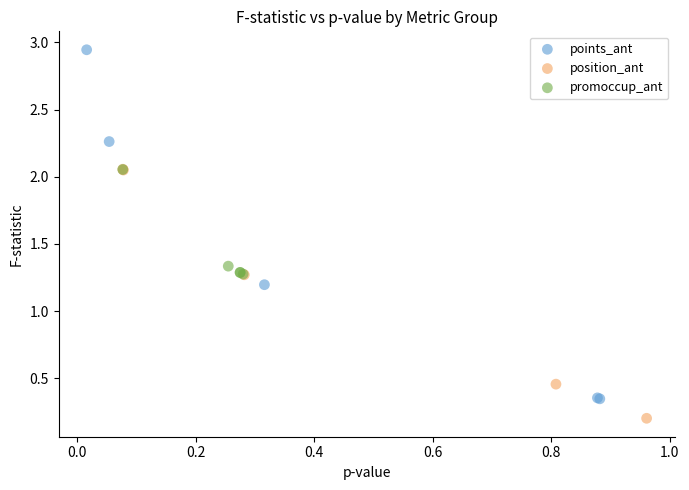

Which series has the widest spread of Y values?

points_ant